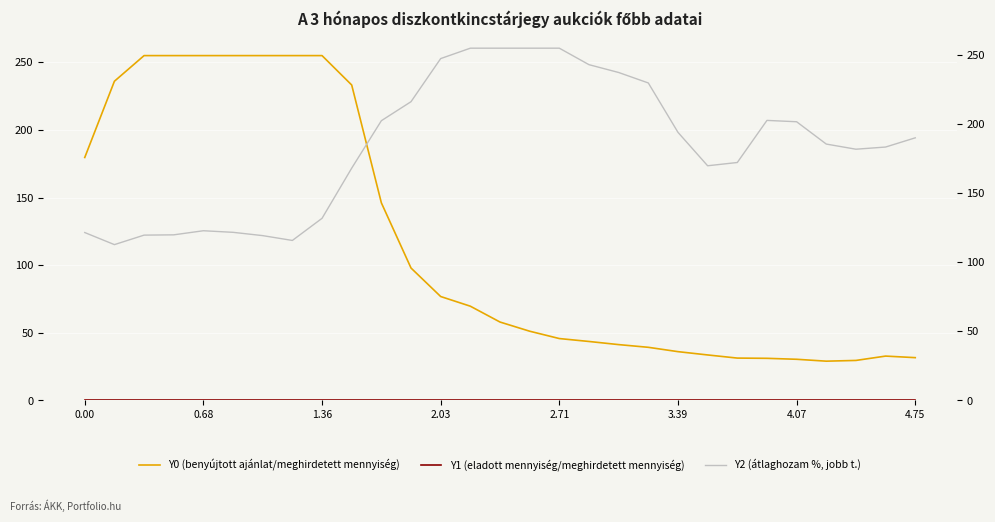

What is the average value of the Y0 (benyújtott ajánlat/meghirdetett mennyiség) series?

116.9